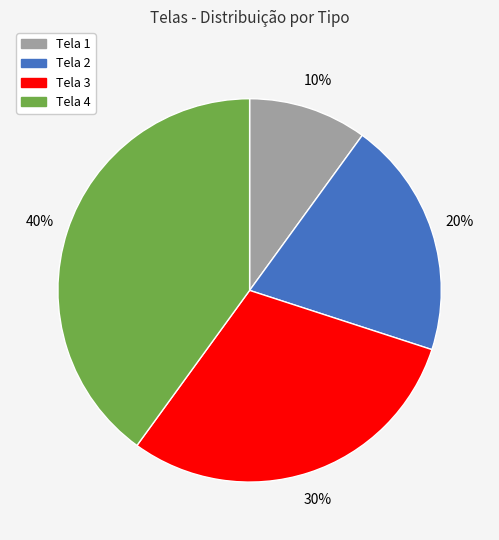

What percentage is the Tela 1 slice, to the nearest percent?

10%